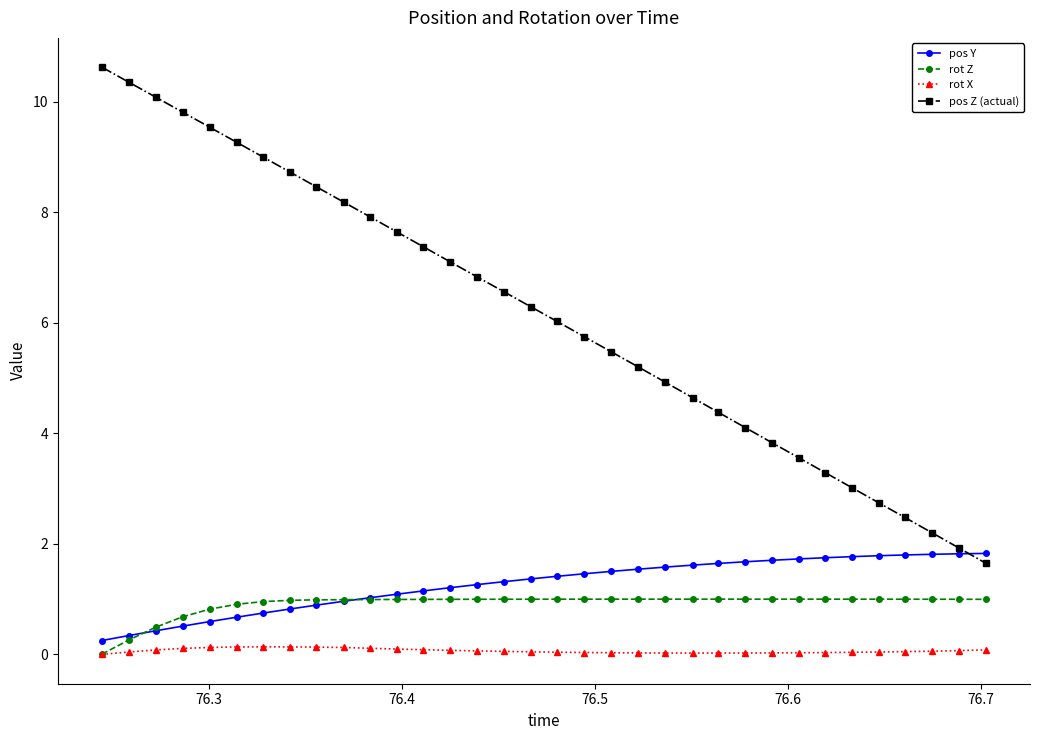

How many intersections are there between pos Z (actual) and pos Y?

1